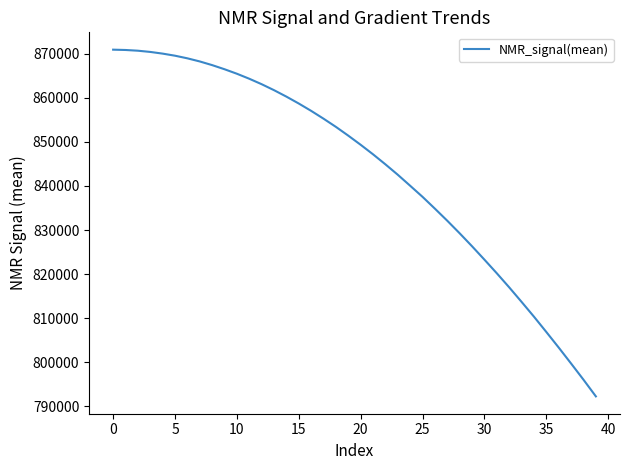

What is the maximum value shown in the chart?

870913.8